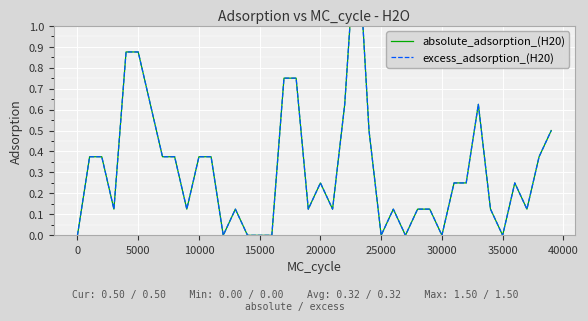

How many lines are shown in the chart?

2